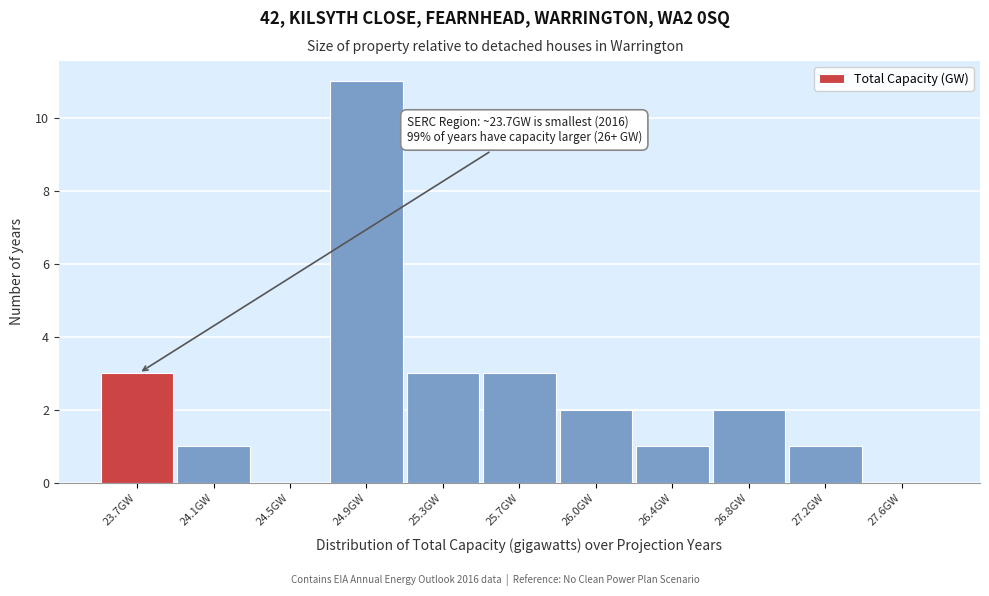

Reading left to right, extract all data points from this chart.

23.7GW=3	24.1GW=1	24.5GW=0	24.9GW=11	25.3GW=3	25.7GW=3	26.0GW=2	26.4GW=1	26.8GW=2	27.2GW=1	27.6GW=0